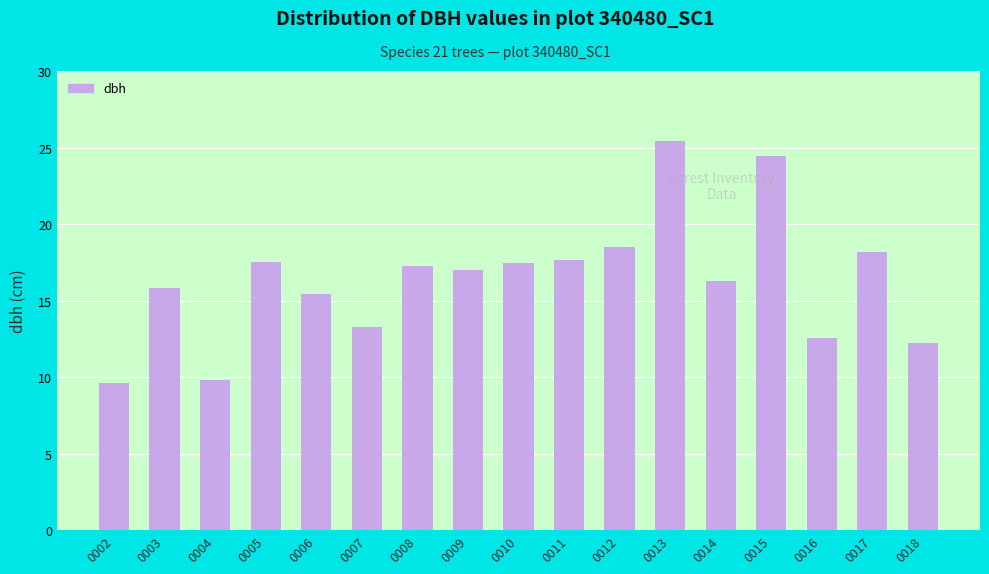

What is the average value?

16.4